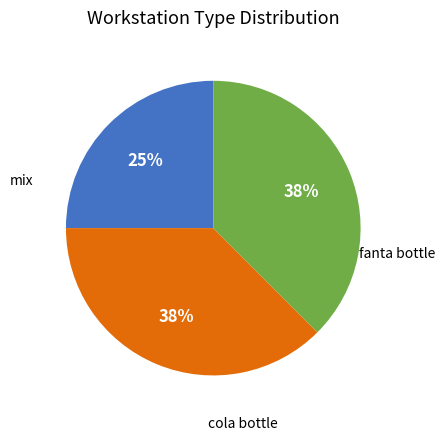

To the nearest percent, what is the average slice percentage?

33%